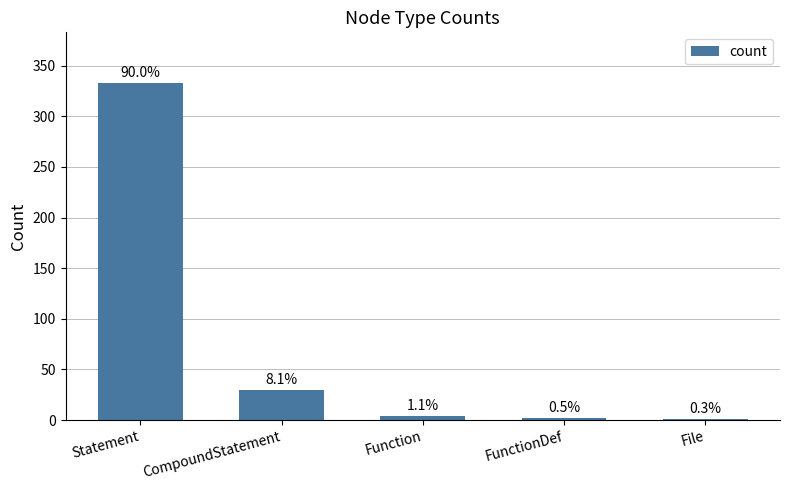

Are the bars grouped side by side (vs. stacked)?

No